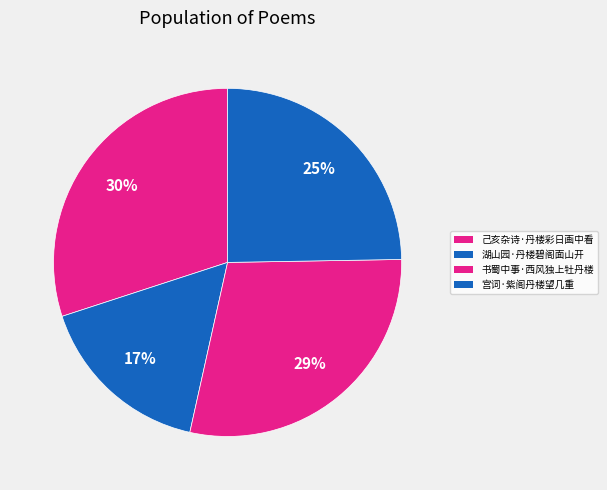

What is the smallest slice in the pie chart?

湖山园·丹楼碧阁面山开